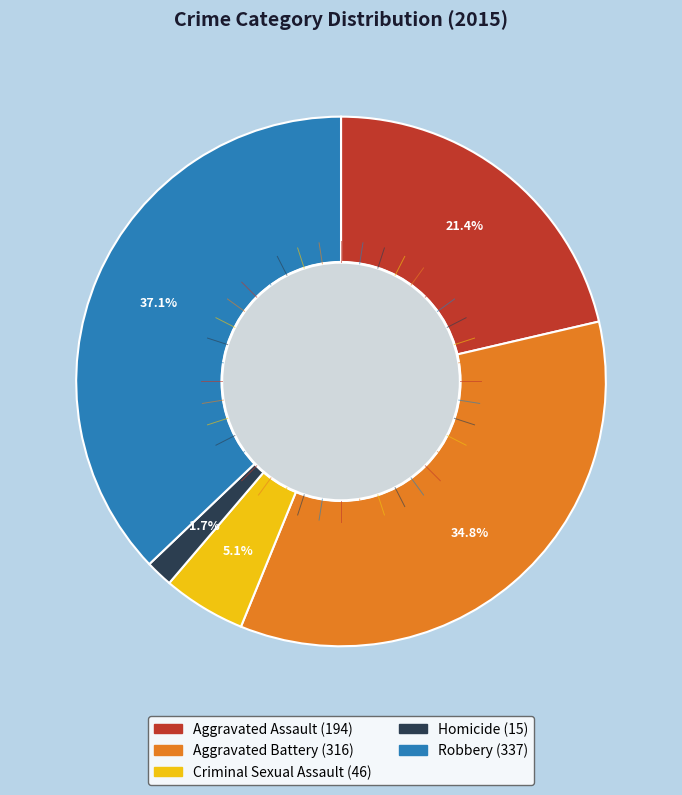

How many segments does this pie chart have?

5